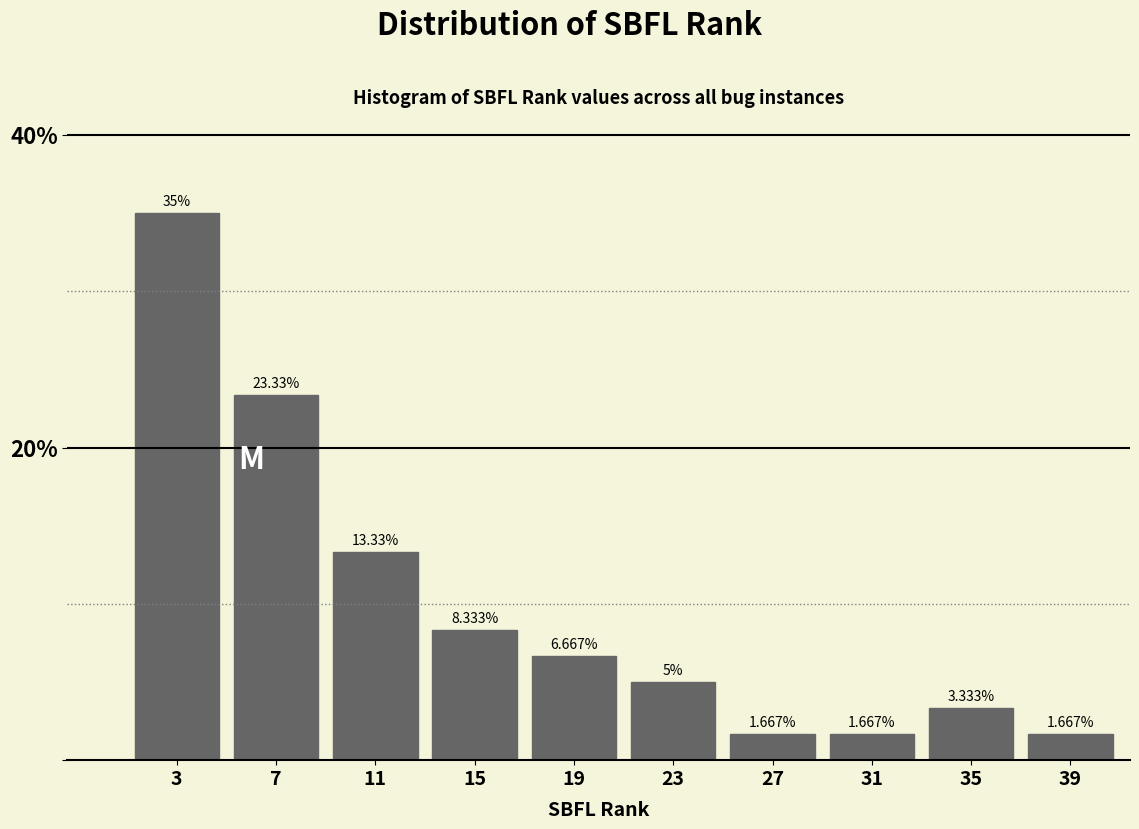

Reading left to right, transcribe this chart: for each bar, give the range it covers on the x-axis and its height.

1 to 5: 35.000
5 to 9: 23.333
9 to 13: 13.333
13 to 17: 8.333
17 to 21: 6.667
21 to 25: 5.000
25 to 29: 1.667
29 to 33: 1.667
33 to 37: 3.333
37 to 41: 1.667